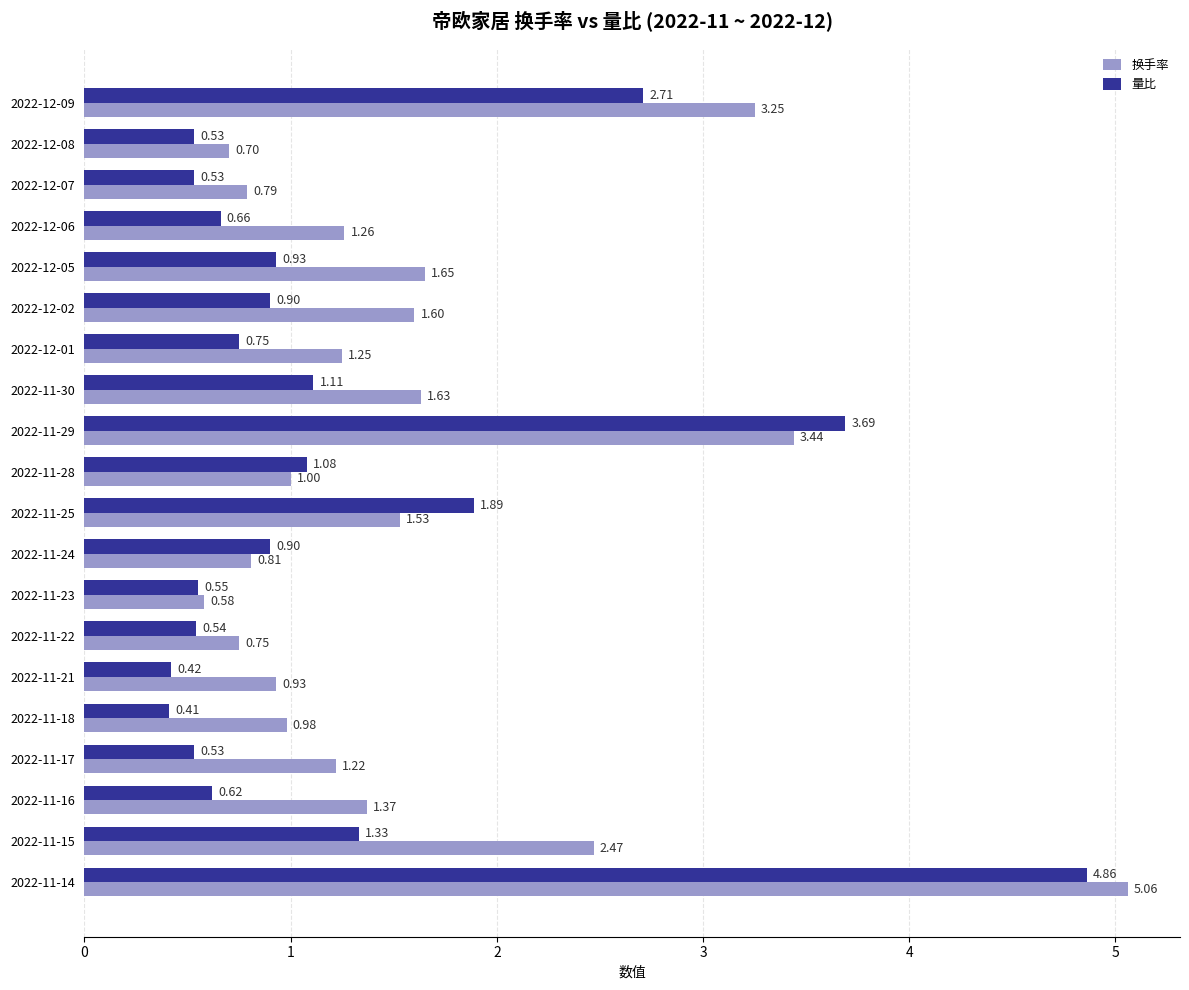

What is the sum of the 换手率 values at 2022-11-22 and 2022-12-06?

2.0